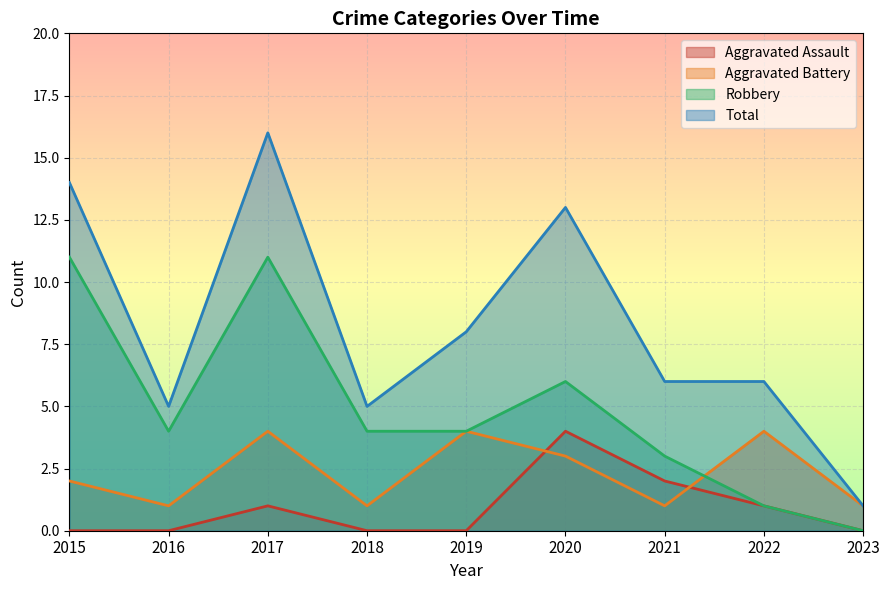

True or false: Total and Aggravated Battery cross at least once.

False